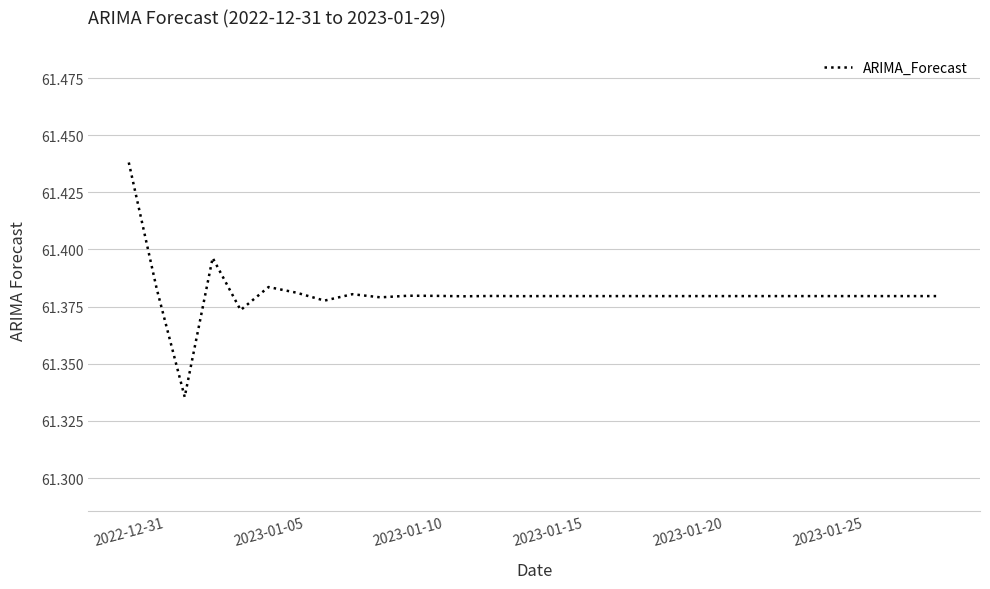

What is the smallest value displayed?

61.3